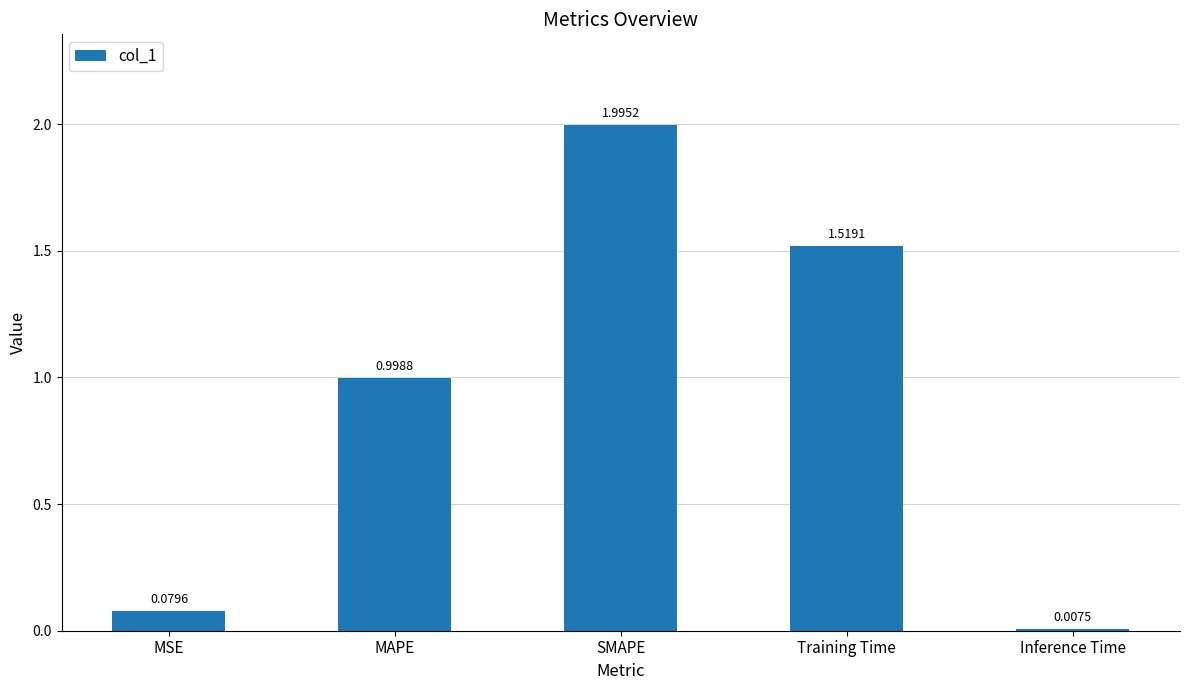

Are the bars horizontal?

No